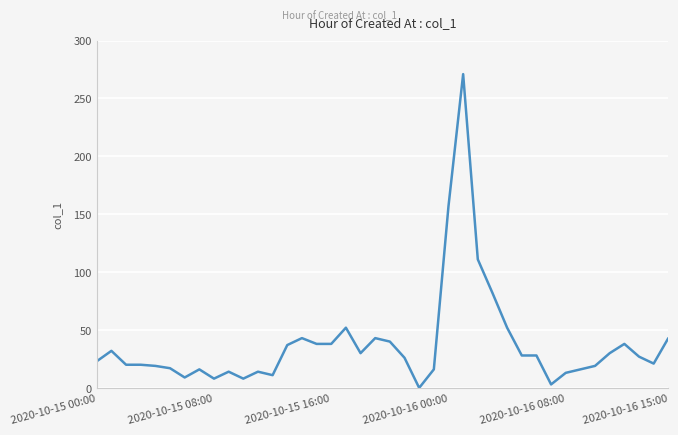

What is the difference between the maximum and minimum values?

271